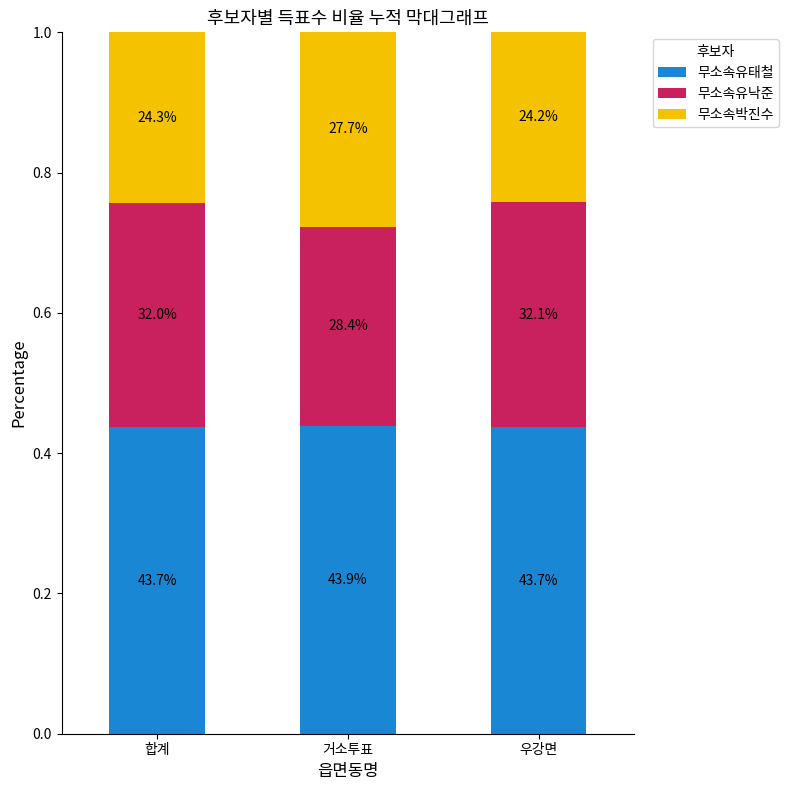

Which series changed the most between 합계 and 우강면?

무소속유낙준